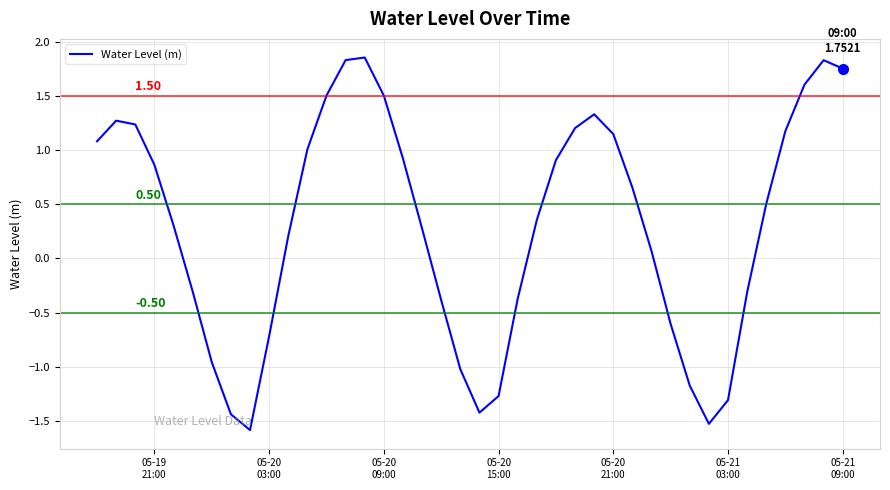

What is the difference between the maximum and minimum values?

3.4